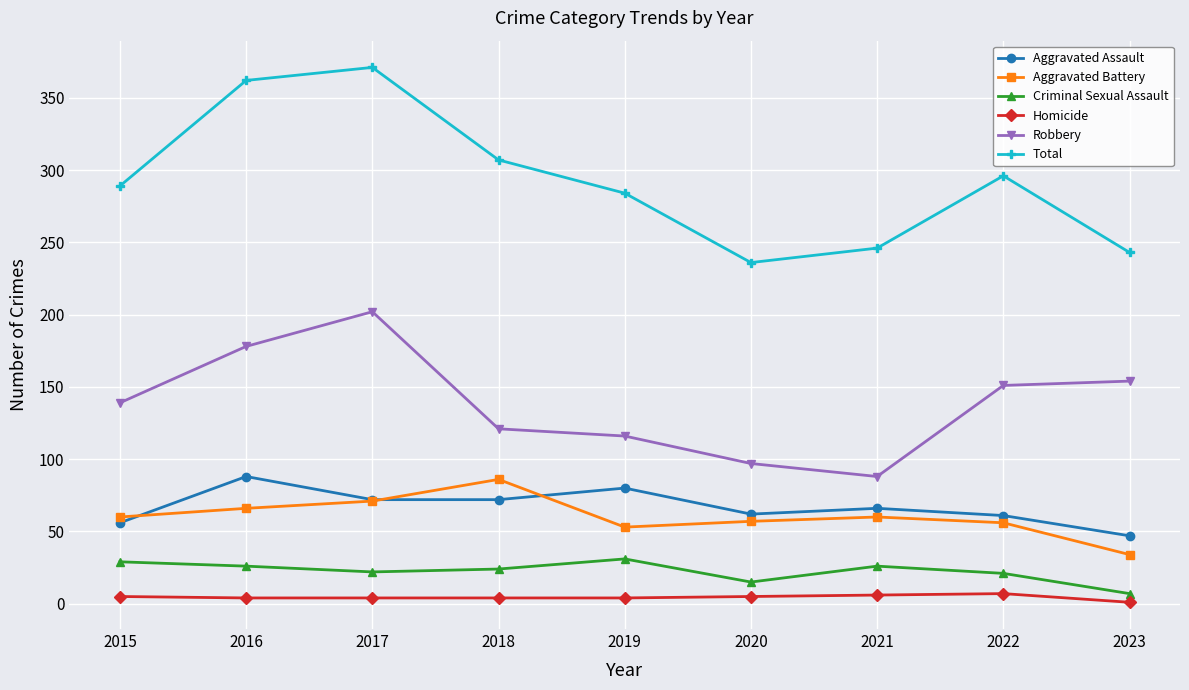

How many distinct data groups are displayed?

6